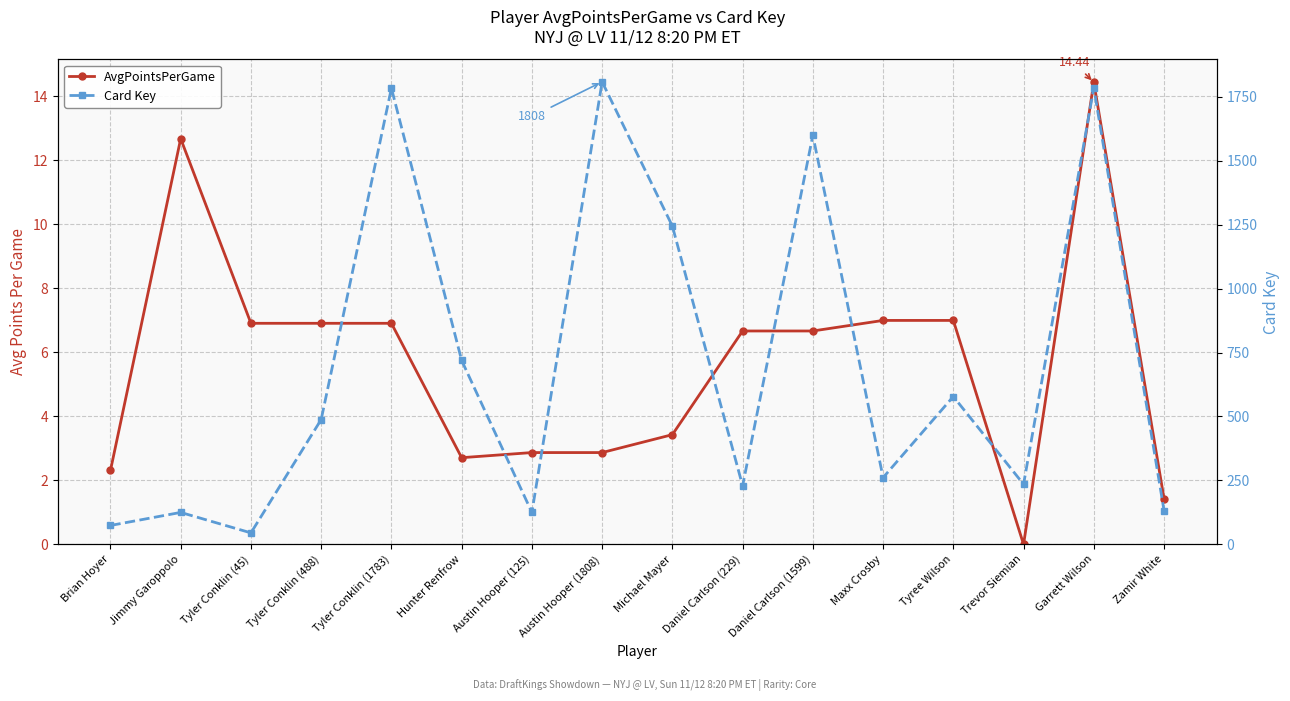

True or false: AvgPointsPerGame and Card Key intersect in this chart.

False